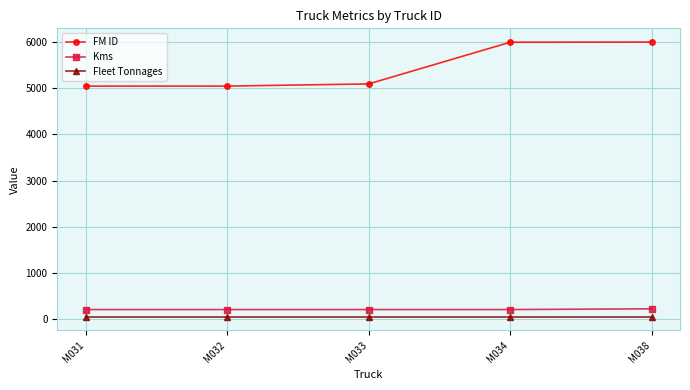

How many categories are shown in the chart?

5